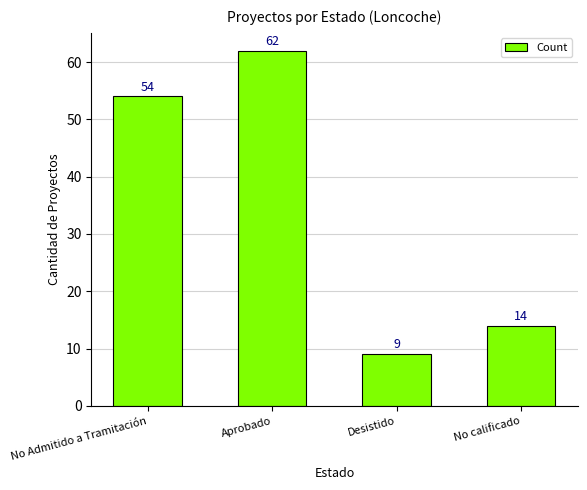

What is the greatest value displayed?

62